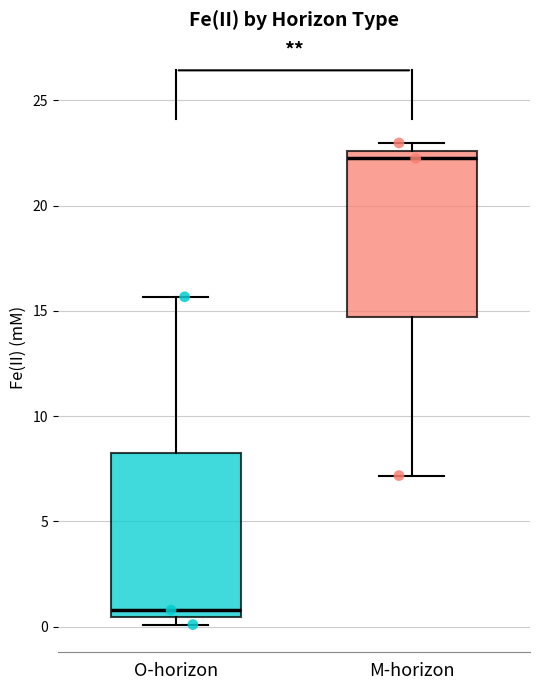

Reading left to right, transcribe this box plot: for each box, give where its median line is, the range the box spans, and where its two whiskers end, as read against the y-axis. The values are not printed on the chart, so give them approximately, as read against the axis.

O-horizon: median 1.0, box 0.5 to 8.0, whiskers 0.0 to 15.5
M-horizon: median 22.0, box 14.5 to 22.5, whiskers 7.0 to 23.0